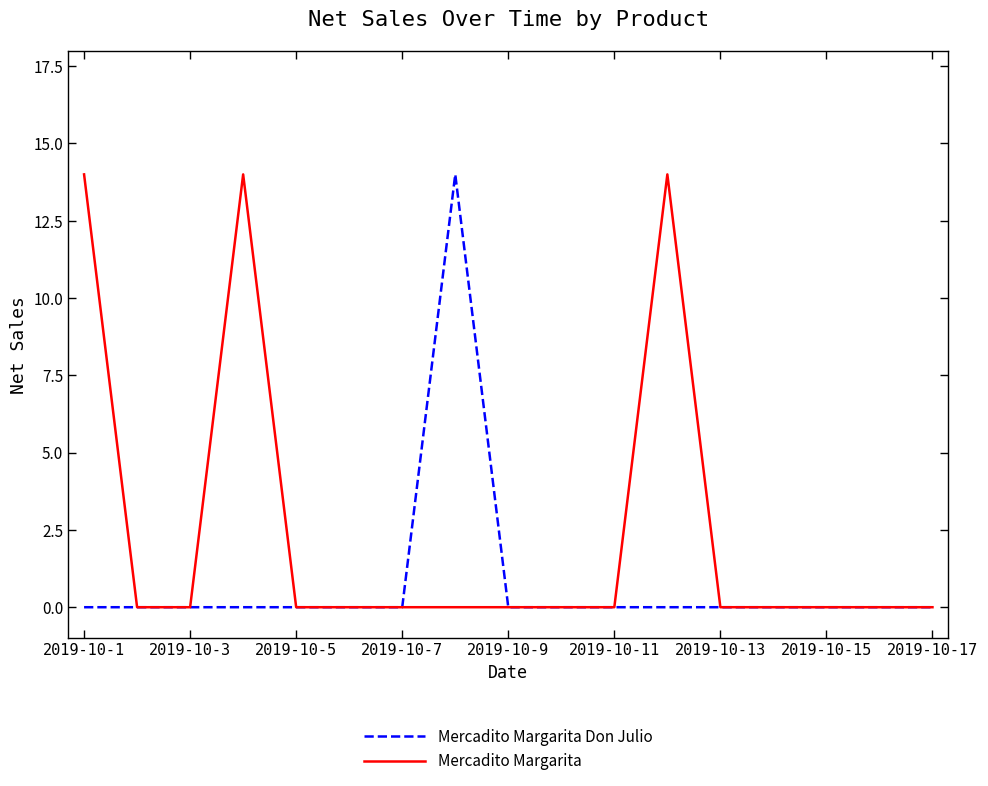

Which series has the largest total across all categories?

Mercadito Margarita